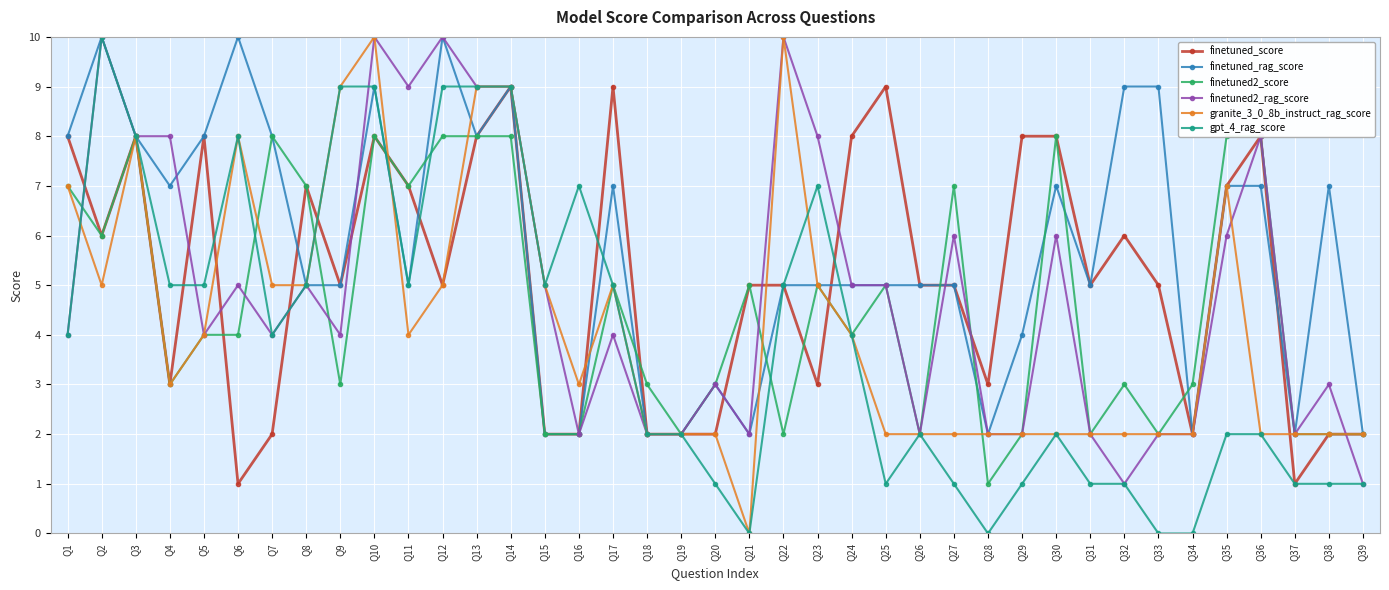

What value does the gpt_4_rag_score series have at Q6?

8